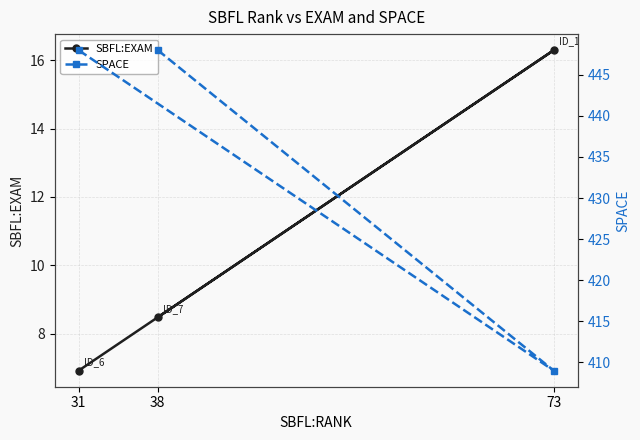

What is the difference between the second highest and minimum values in the SPACE series?

39.0